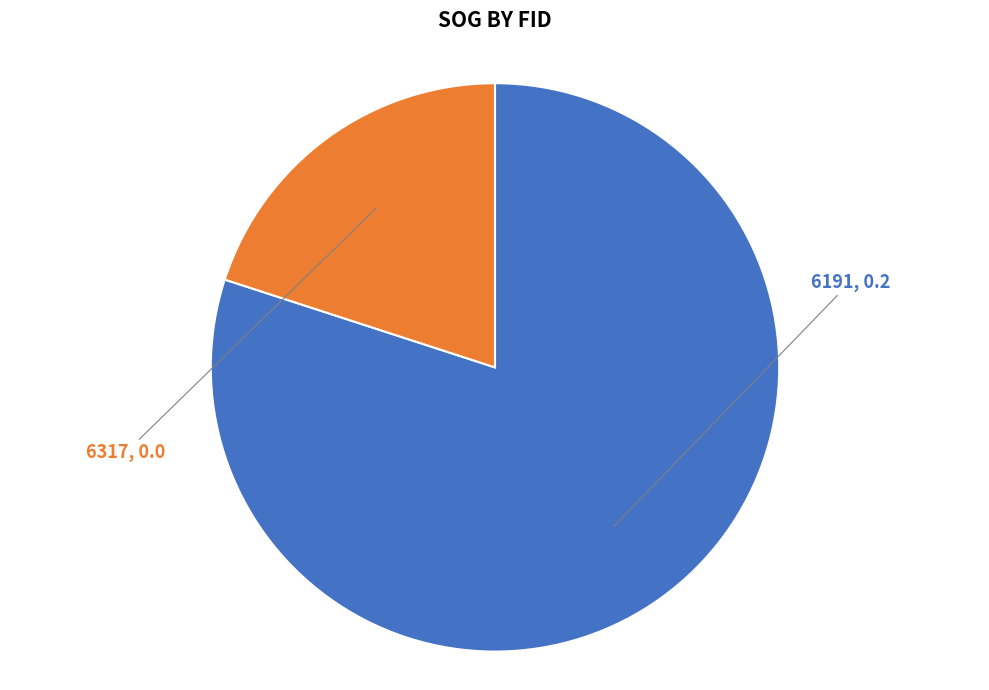

How many segments does this pie chart have?

2